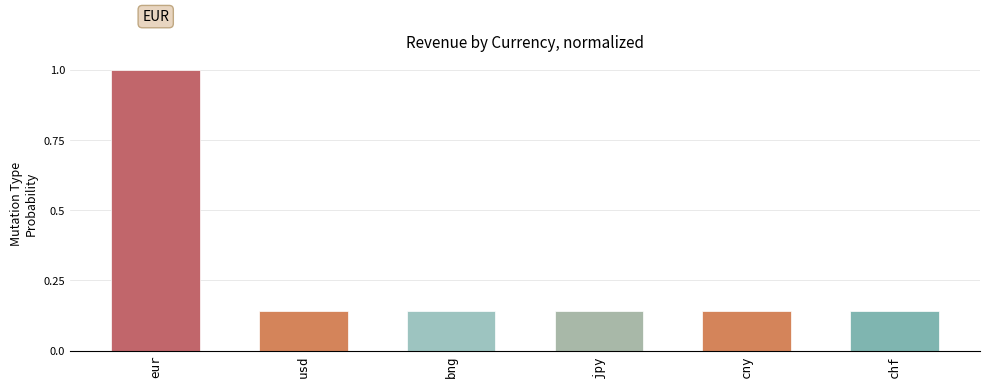

What is the label of the 1st bar from the right?

chf